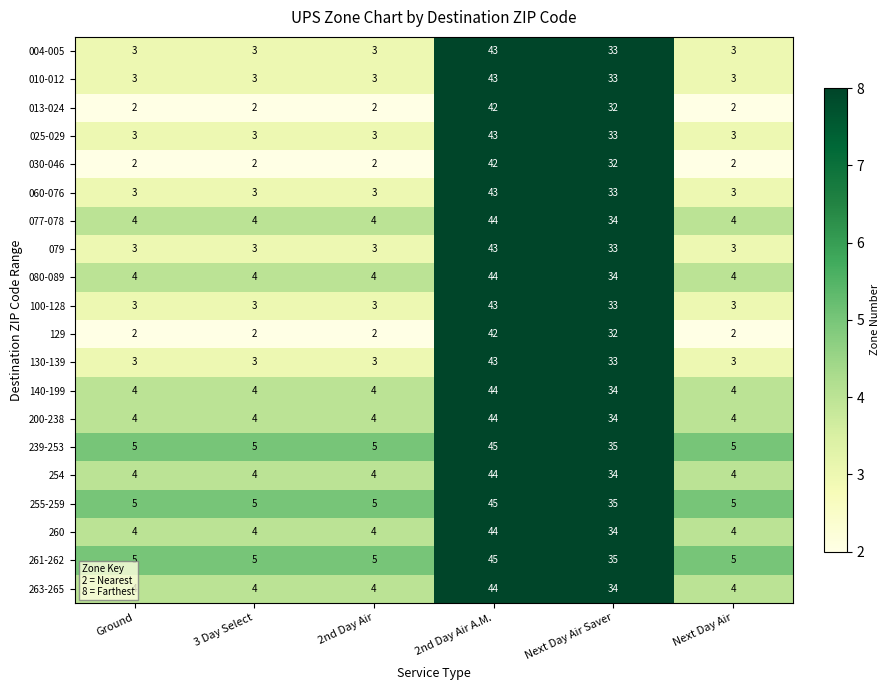

What is the total value across all series at Ground?

70